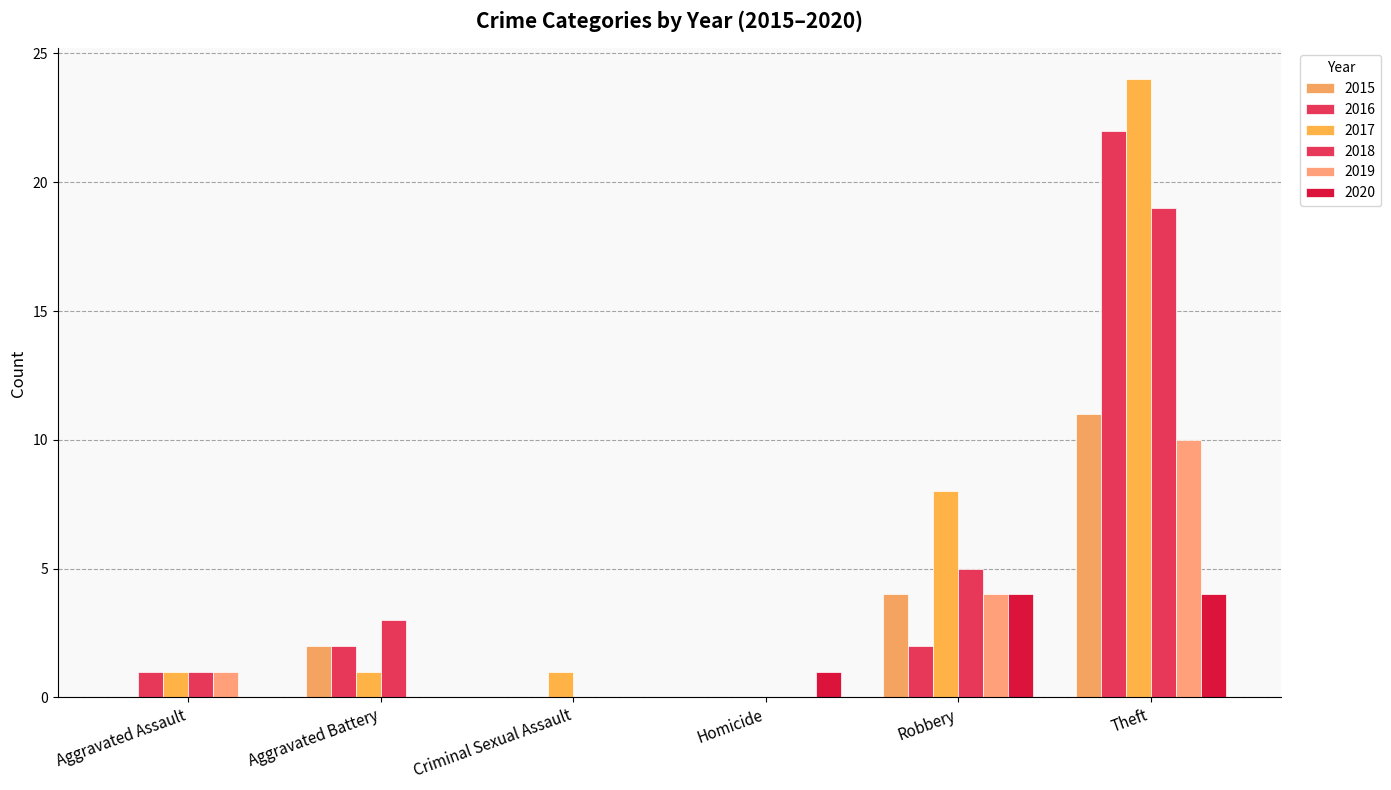

What is the label of the 1st bar from the right?

Theft